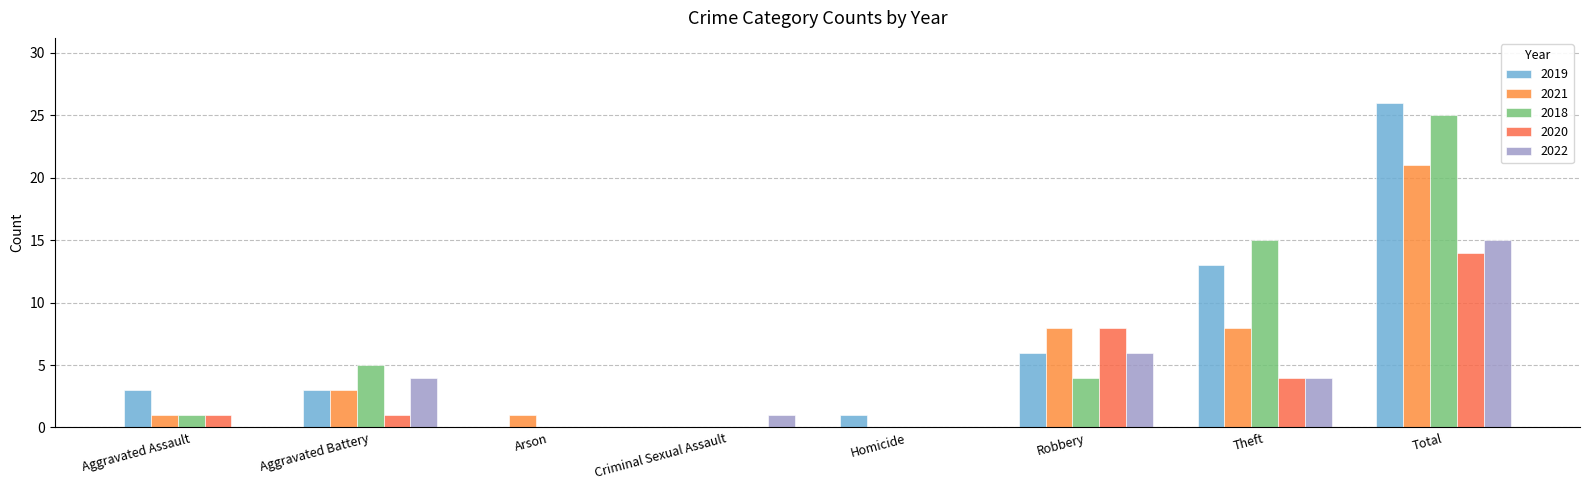

What are all the series names shown in the legend?

2019, 2021, 2018, 2020, 2022